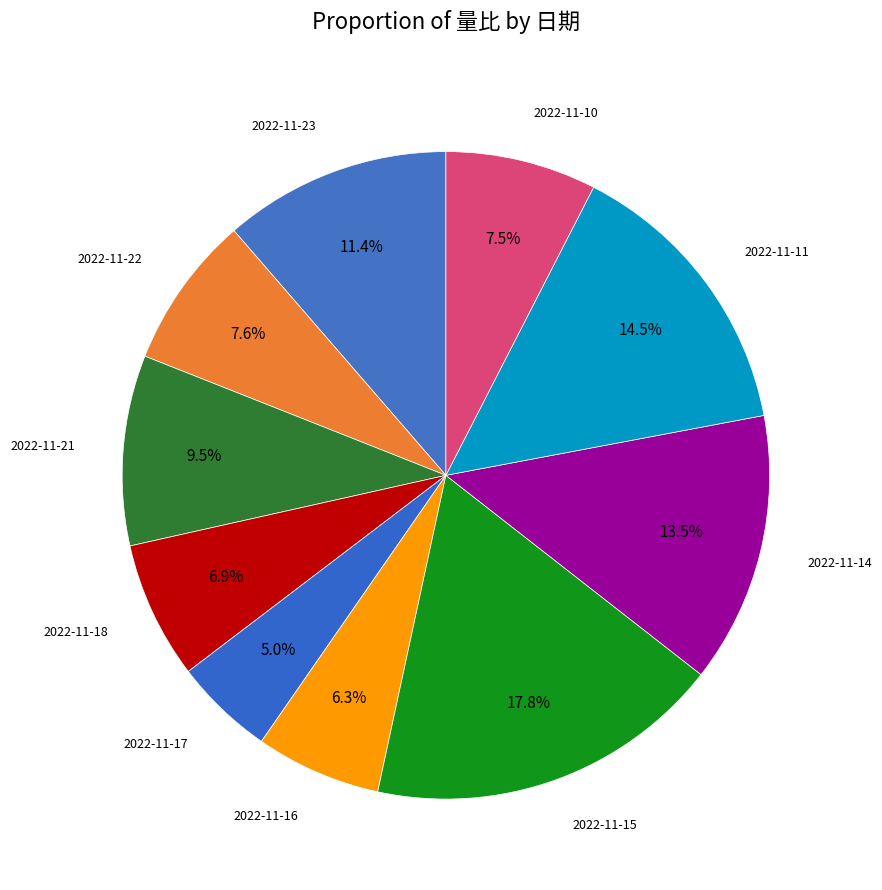

How many slices are in this pie chart?

10